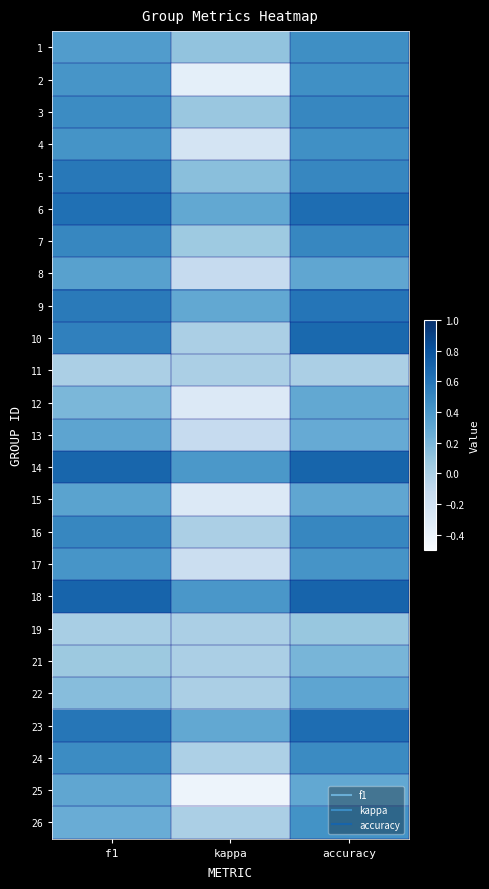

Reading right to left, what are all the values shown in this chart?

1: accuracy=0.5	kappa=0.1	f1=0.4
2: accuracy=0.4	kappa=-0.4	f1=0.4
3: accuracy=0.5	kappa=0.1	f1=0.5
4: accuracy=0.4	kappa=-0.2	f1=0.4
5: accuracy=0.5	kappa=0.1	f1=0.6
6: accuracy=0.6	kappa=0.3	f1=0.6
7: accuracy=0.5	kappa=0.1	f1=0.5
8: accuracy=0.3	kappa=-0.1	f1=0.3
9: accuracy=0.6	kappa=0.3	f1=0.6
10: accuracy=0.7	kappa=0.0	f1=0.5
11: accuracy=0.0	kappa=0.0	f1=0.0
12: accuracy=0.3	kappa=-0.3	f1=0.2
13: accuracy=0.3	kappa=-0.1	f1=0.3
14: accuracy=0.7	kappa=0.4	f1=0.7
15: accuracy=0.3	kappa=-0.3	f1=0.3
16: accuracy=0.5	kappa=0.0	f1=0.5
17: accuracy=0.4	kappa=-0.2	f1=0.4
18: accuracy=0.7	kappa=0.4	f1=0.7
19: accuracy=0.1	kappa=0.0	f1=0.0
21: accuracy=0.2	kappa=0.0	f1=0.1
22: accuracy=0.3	kappa=0.0	f1=0.1
23: accuracy=0.6	kappa=0.3	f1=0.6
24: accuracy=0.5	kappa=-0.0	f1=0.5
25: accuracy=0.3	kappa=-0.4	f1=0.3
26: accuracy=0.4	kappa=0.0	f1=0.3